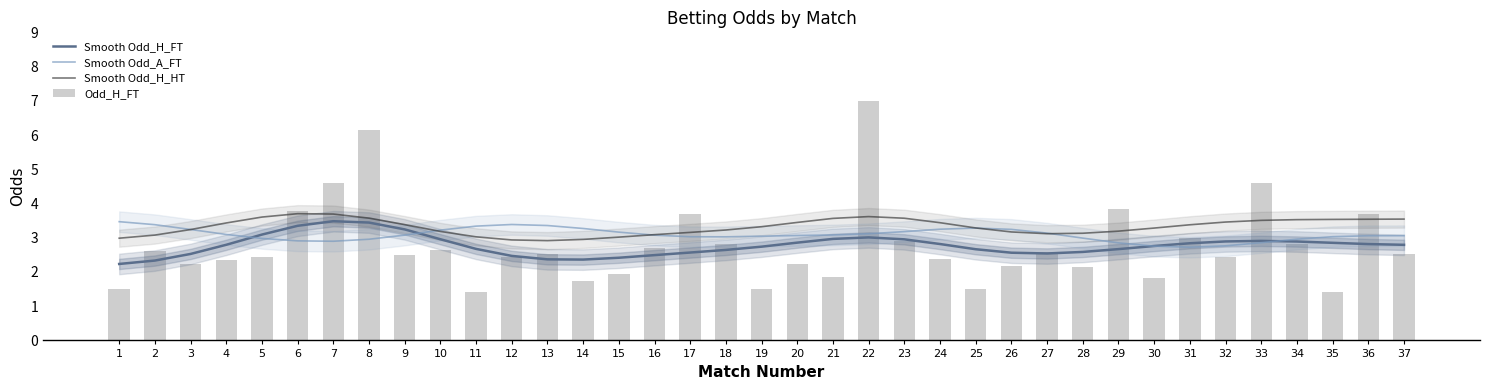

Count the number of data series in this chart.

4